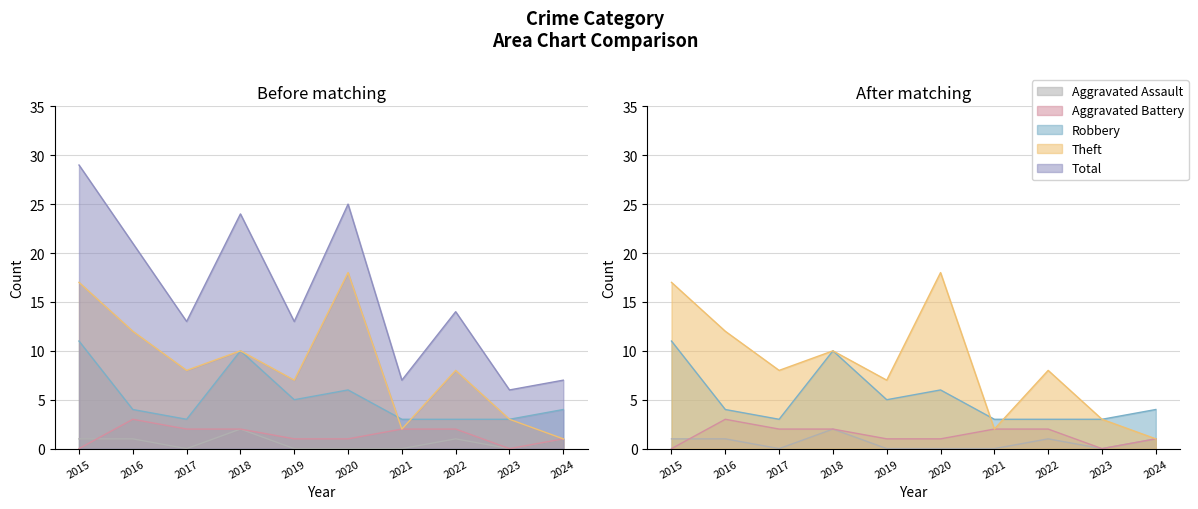

Reading left to right, extract all data points from this chart.

Aggravated Assault: 2015=1	2016=1	2017=0	2018=2	2019=0	2020=0	2021=0	2022=1	2023=0	2024=1
Aggravated Battery: 2015=0	2016=3	2017=2	2018=2	2019=1	2020=1	2021=2	2022=2	2023=0	2024=1
Robbery: 2015=11	2016=4	2017=3	2018=10	2019=5	2020=6	2021=3	2022=3	2023=3	2024=4
Theft: 2015=17	2016=12	2017=8	2018=10	2019=7	2020=18	2021=2	2022=8	2023=3	2024=1
Total: 2015=29	2016=21	2017=13	2018=24	2019=13	2020=25	2021=7	2022=14	2023=6	2024=7